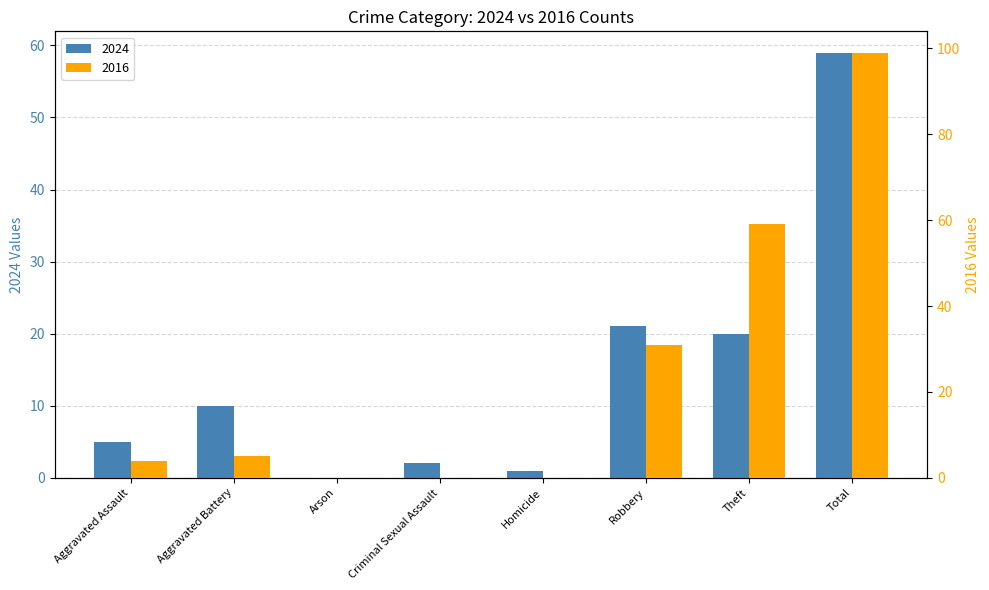

Between Homicide and Total, which is larger?

Total